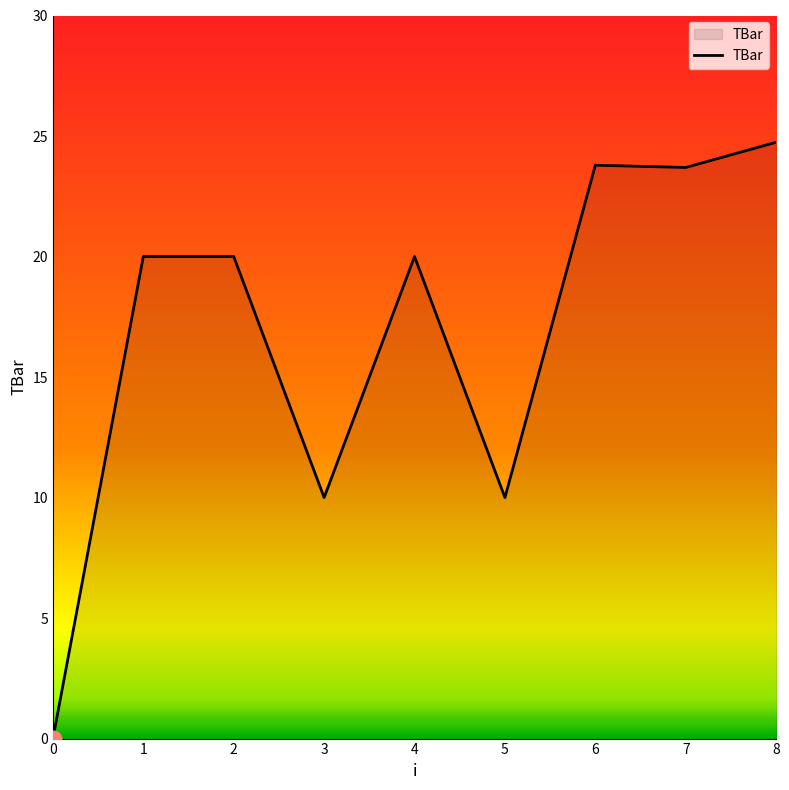

At which category does the chart reach its peak across all series?

8